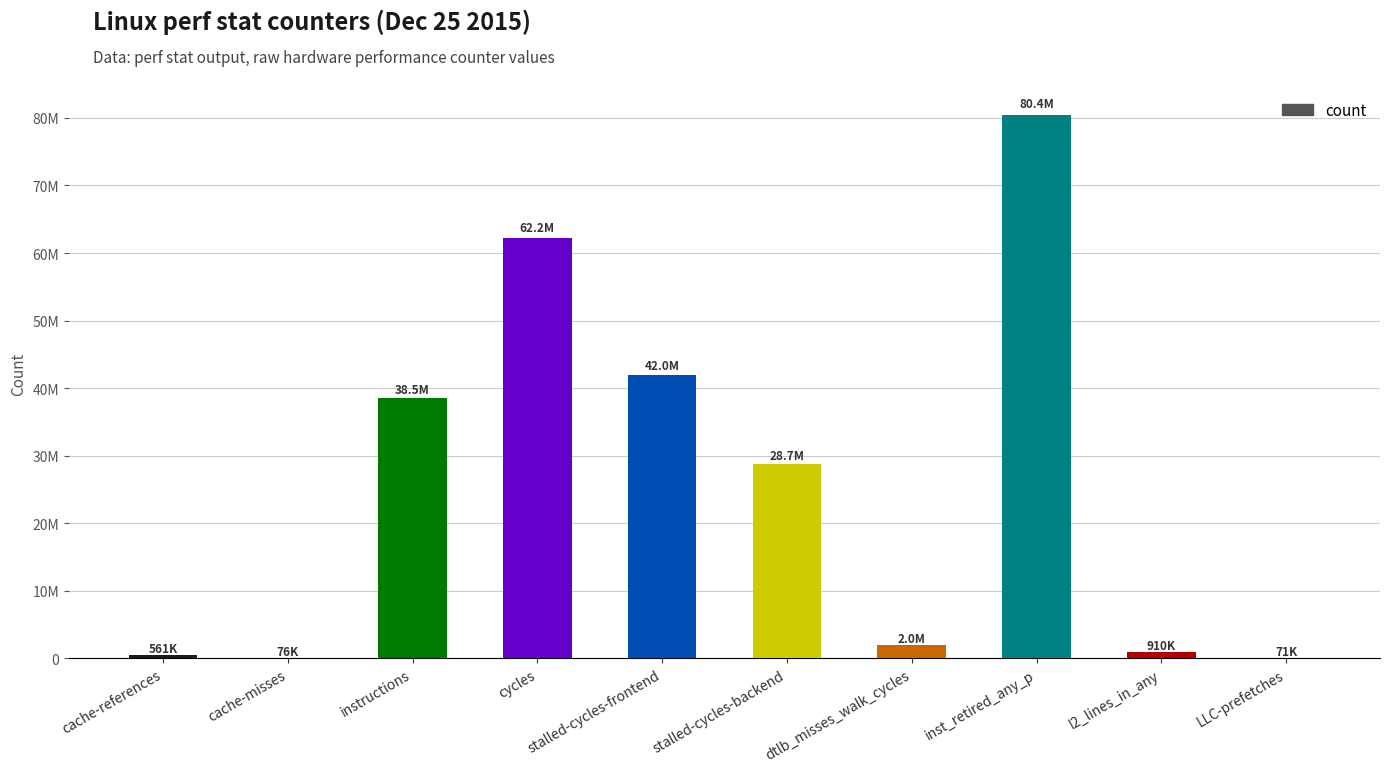

What is the change in value from stalled-cycles-frontend to l2_lines_in_any?

-41057430